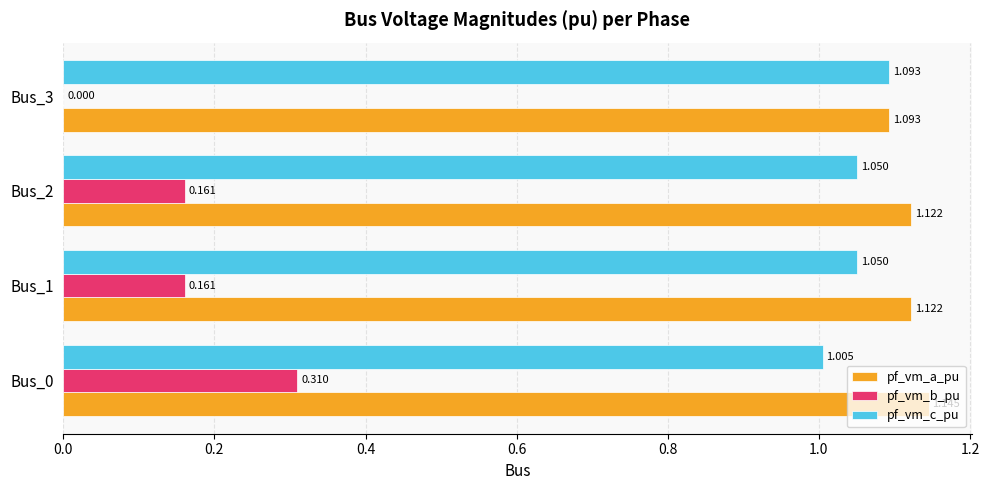

Is the value of pf_vm_c_pu at Bus_2 greater than the value of pf_vm_a_pu at Bus_2?

No